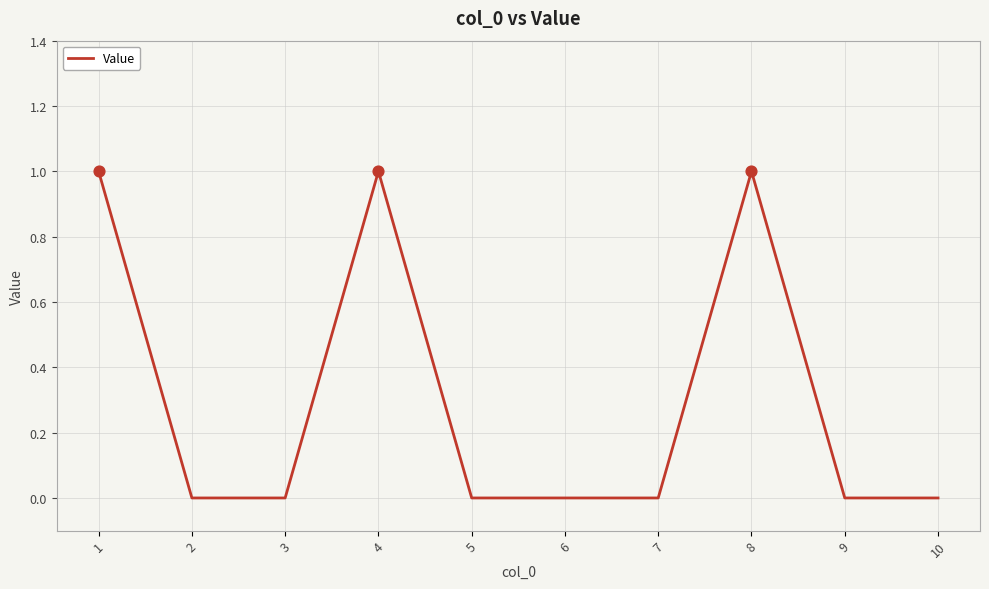

What is the change in value from 4 to 5?

-1